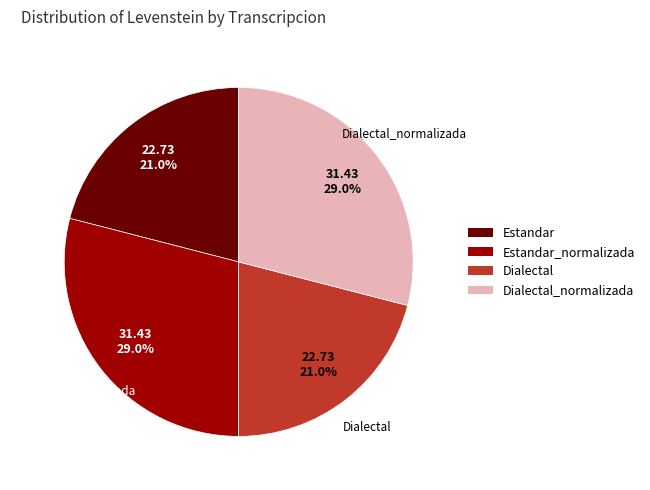

Does Dialectal represent more than half of the total?

No